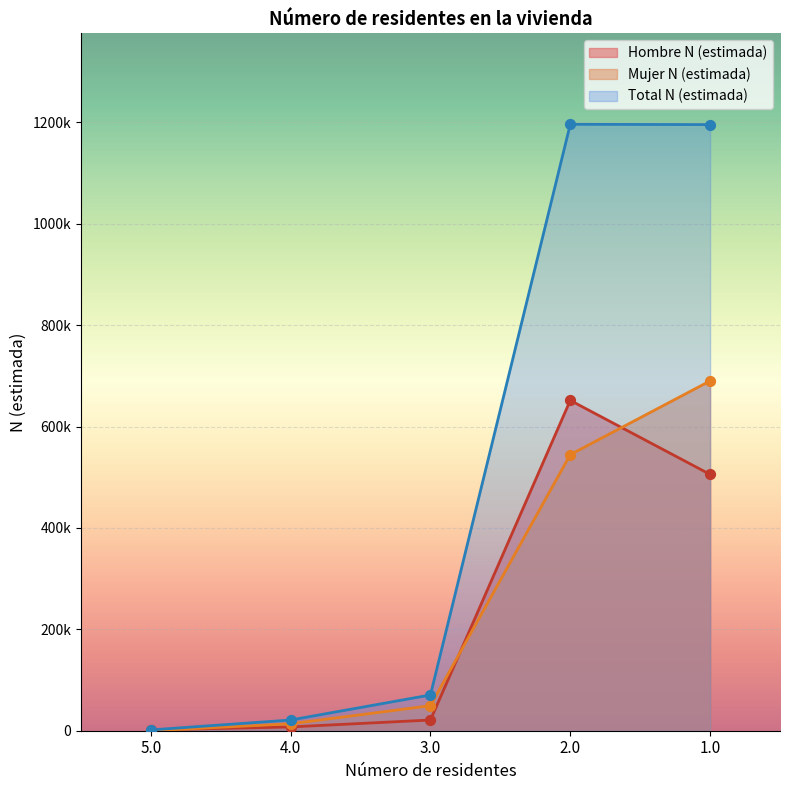

Which series has the largest total across all categories?

Total N (estimada)